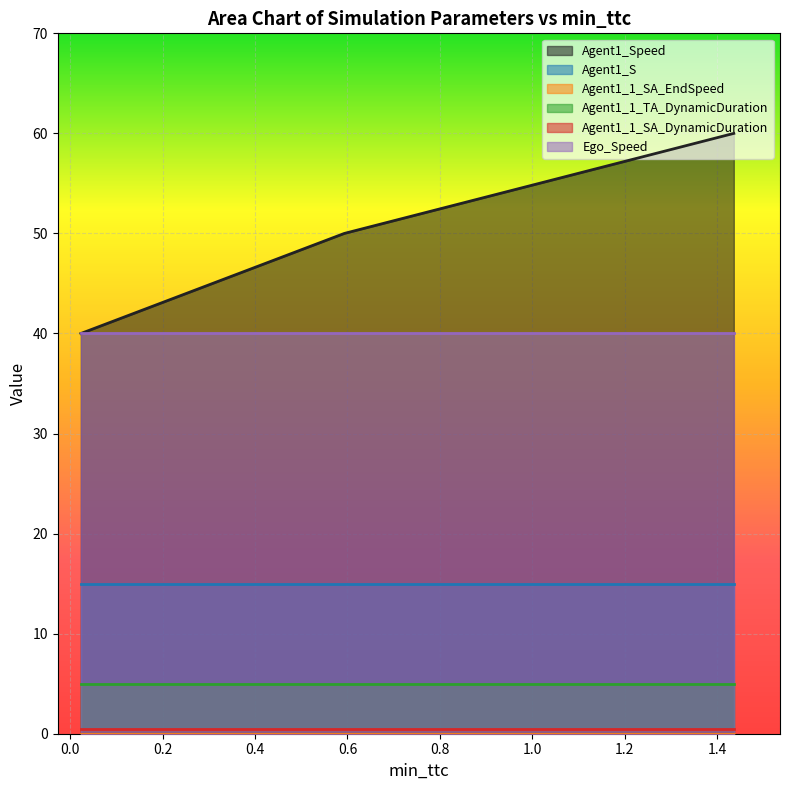

The value of Agent1_1_SA_EndSpeed at 0.5931364994019249 is 0.0. True or false?

True